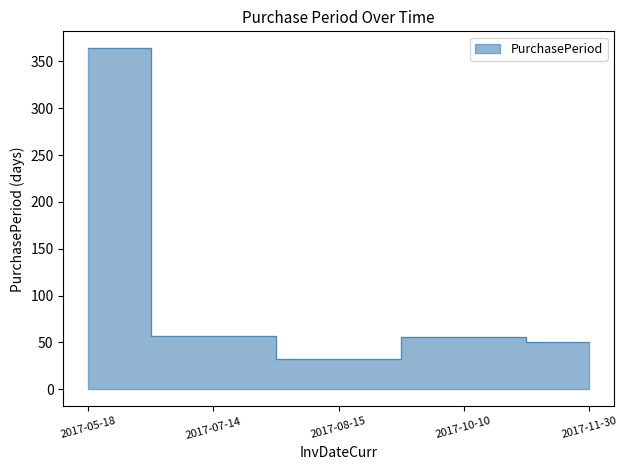

At which category does the data reach its first local valley?

2017-08-15